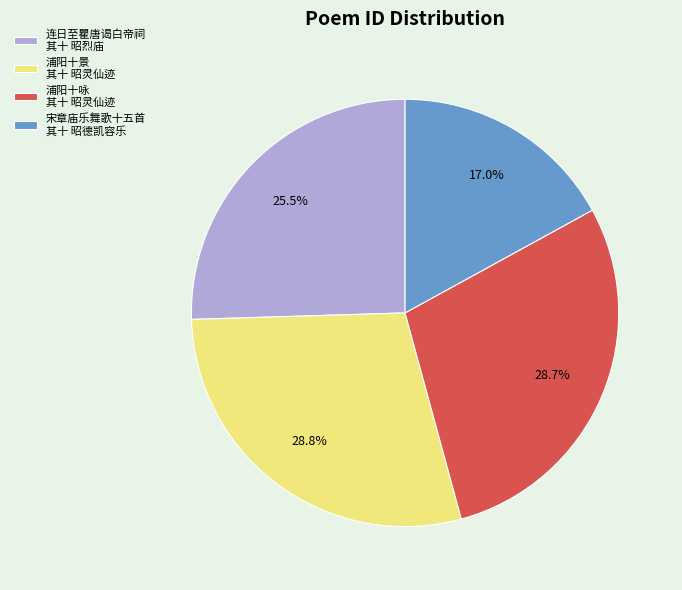

How much of the chart is everything except 宋章庙乐舞歌十五首 其十 昭德凯容乐?

83.0%